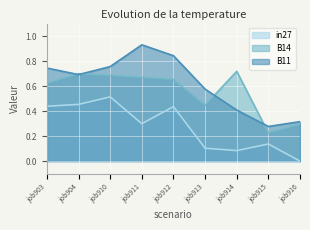

At which label does B14 reach its peak?

job914